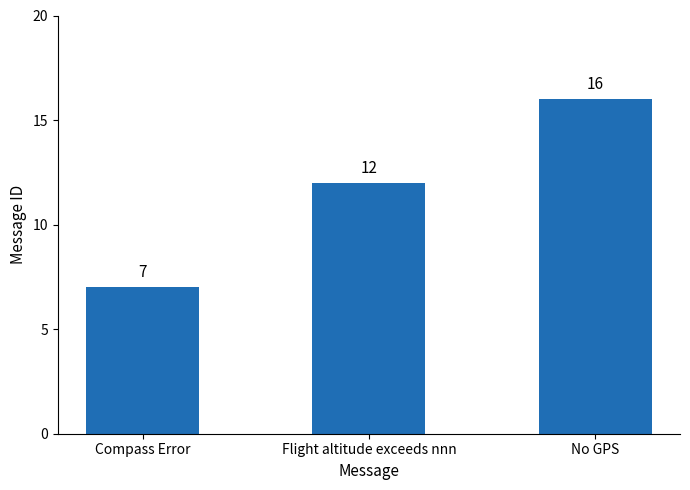

List the labels in order of value, largest first.

No GPS, Flight altitude exceeds nnn, Compass Error